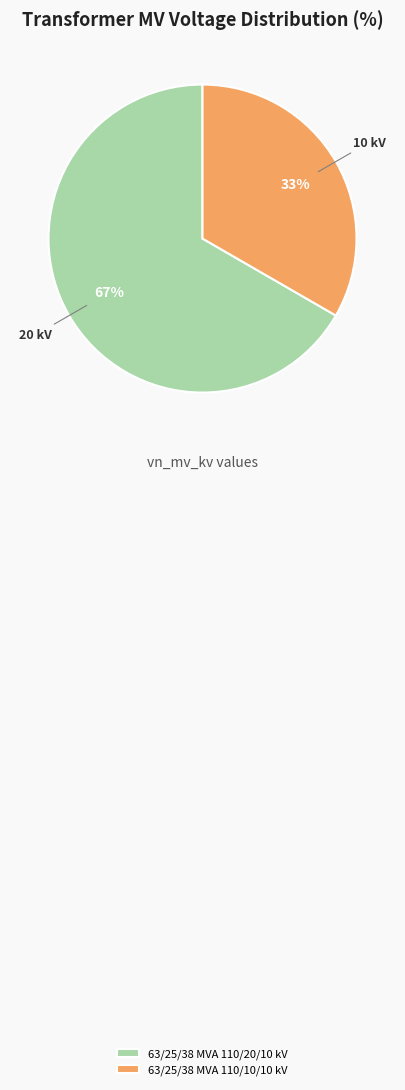

To the nearest percent, what is the combined percentage of 63/25/38 MVA 110/10/10 kV and 63/25/38 MVA 110/20/10 kV?

100%